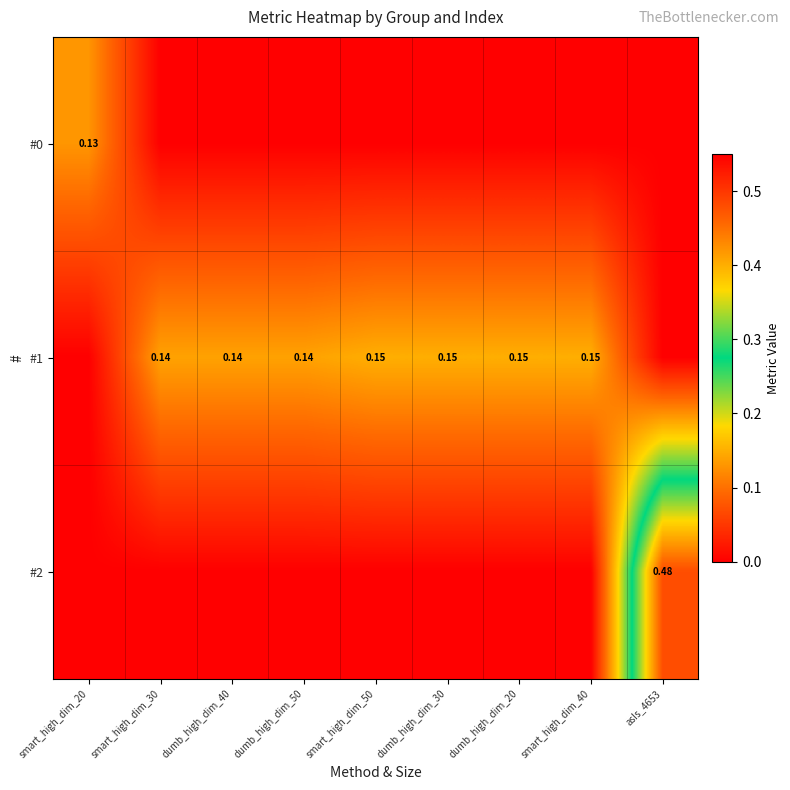

Which label corresponds to the smallest value in the chart?

smart_high_dim_30